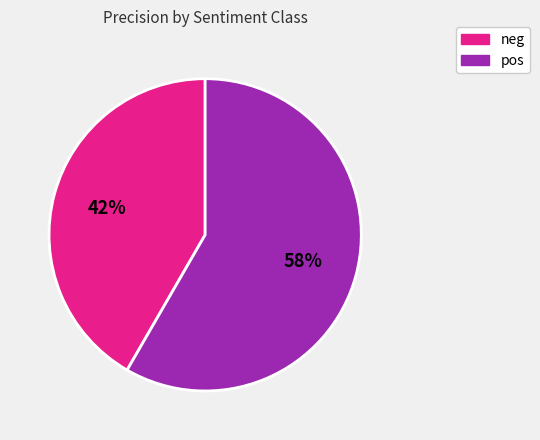

How many slices are in this pie chart?

2